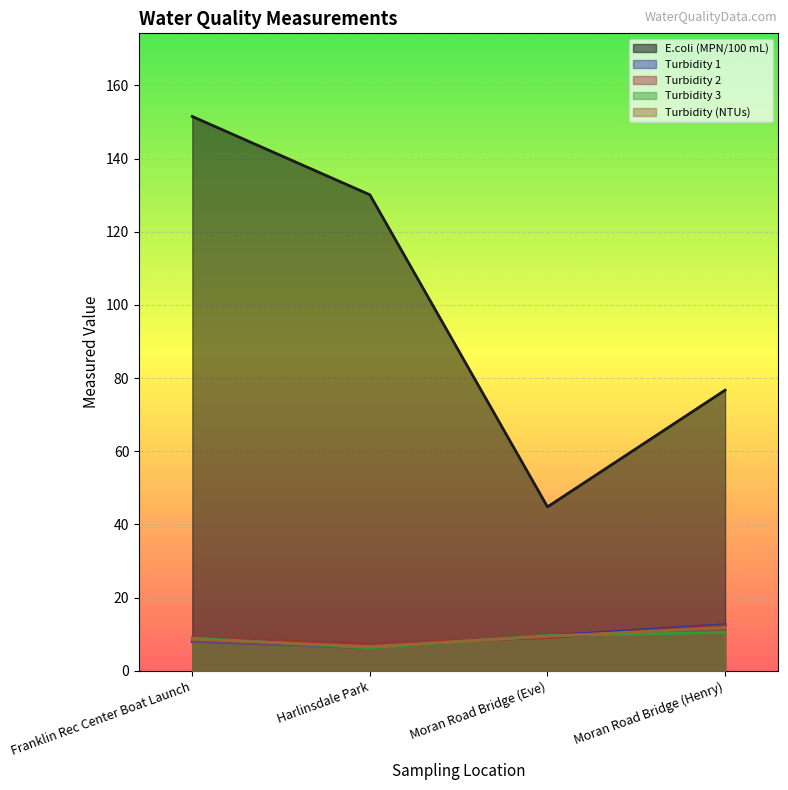

At how many categories does at least one series exceed 16?

4